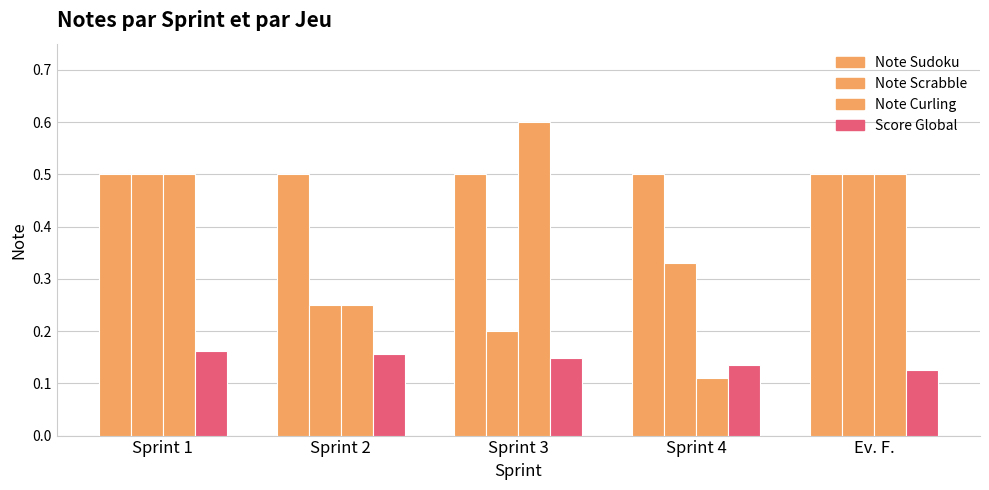

What is the label of the 3rd bar from the left?

Sprint 3